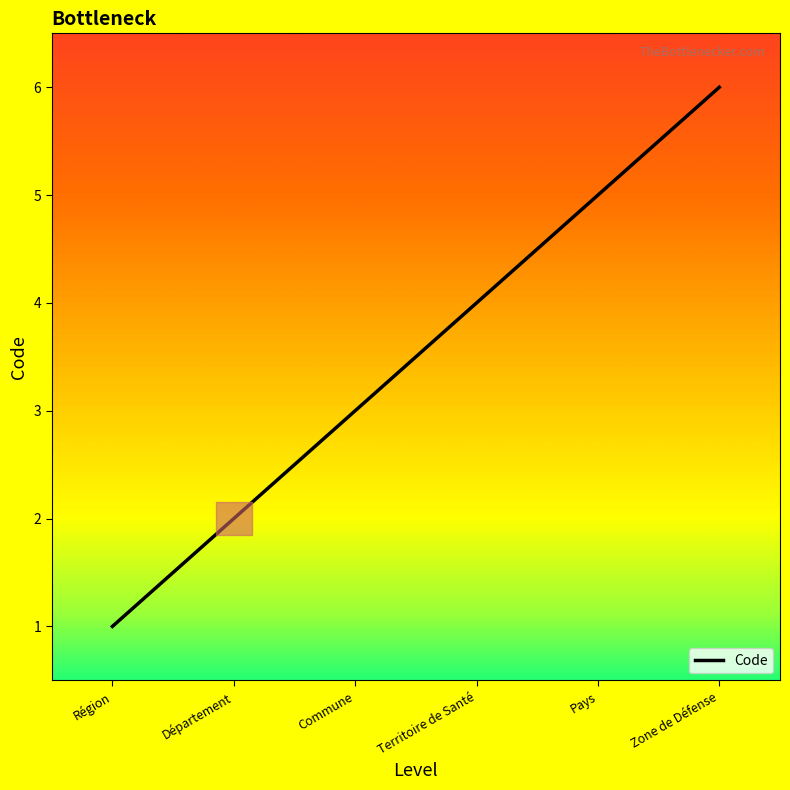

What position from the left is Zone de Défense?

6